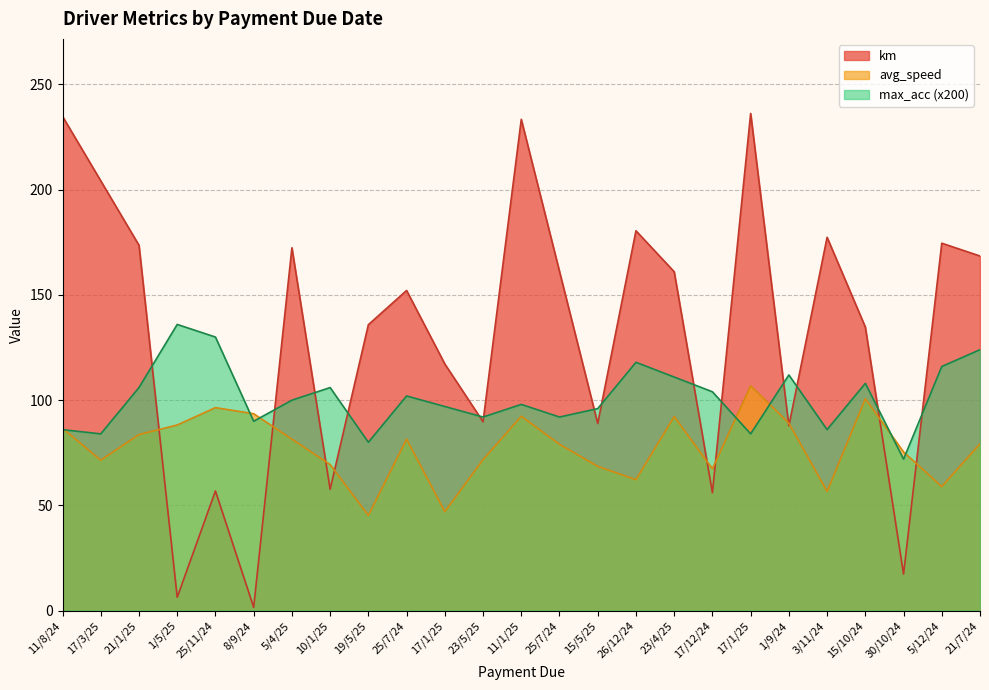

Reading left to right, extract all data points from this chart.

km: 234.8	204.2	173.6	6.4	56.9	1.6	172.4	57.7	135.9	152.1	117.2	89.8	233.4	161.2	88.9	180.5	161.0	56.0	236.2	87.8	177.4	134.8	17.4	174.6	168.5
avg_speed: 86.7	71.5	83.7	88.2	96.5	93.6	81.5	69.4	45.2	81.5	47.0	71.8	92.4	79.1	68.6	62.2	92.2	67.4	106.8	89.1	56.7	100.7	75.4	59.0	79.3
max_acc: 86.0	84.0	106.0	136.0	130.0	90.0	100.0	106.0	80.0	102.0	97.0	92.0	98.0	92.0	96.0	118.0	111.0	104.0	84.0	112.0	86.0	108.0	72.0	116.0	124.0